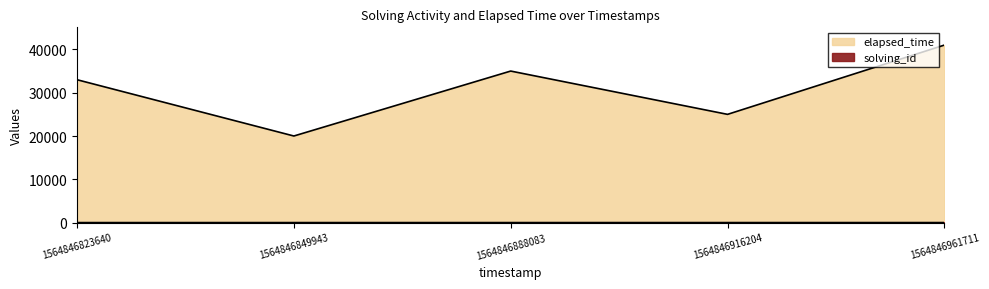

Reading left to right, what are all the values shown in this chart?

solving_id: 1564846823640=1	1564846849943=2	1564846888083=3	1564846916204=4	1564846961711=5
elapsed_time: 1564846823640=33000	1564846849943=20000	1564846888083=35000	1564846916204=25000	1564846961711=41000